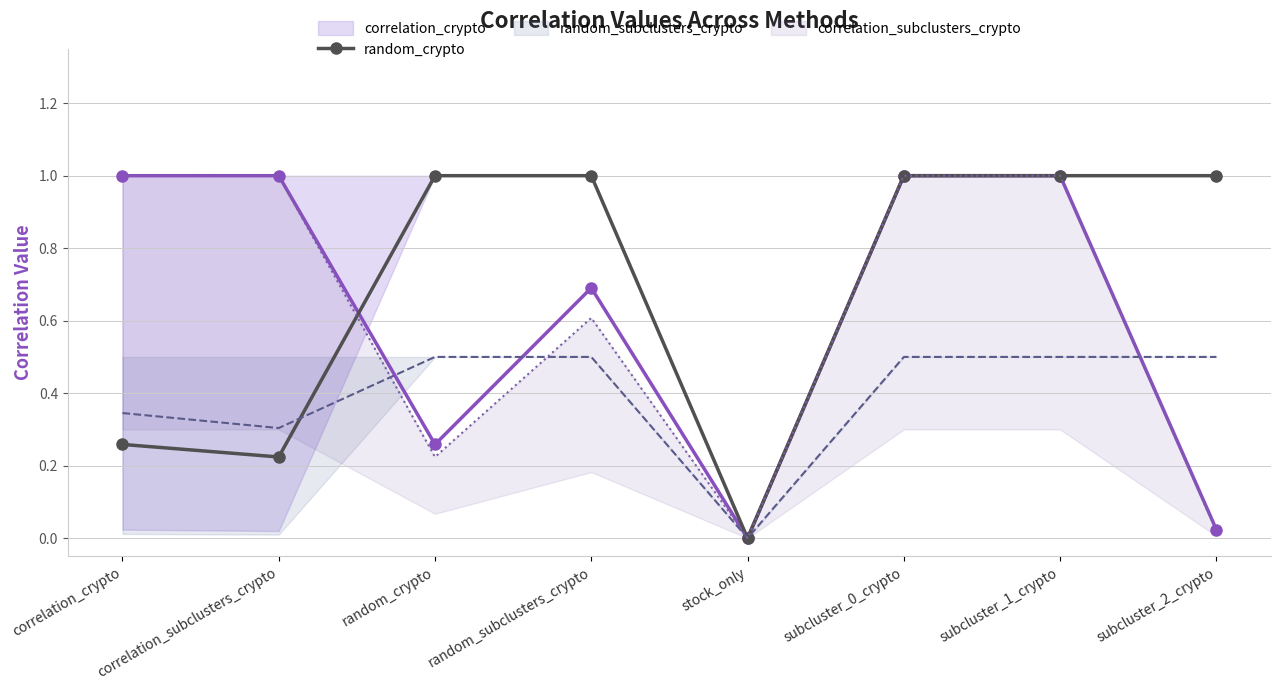

Which category has the lowest value across all series?

stock_only